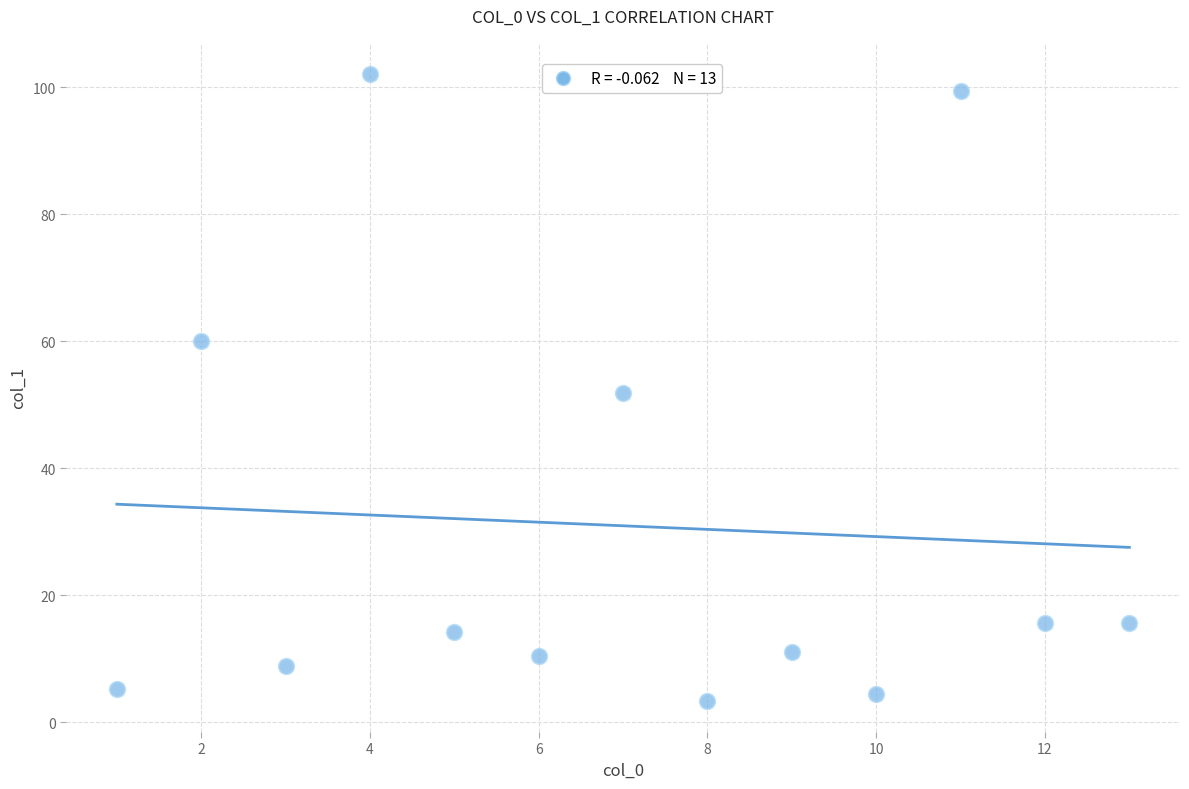

What is the range of Y values (max minus min)?

98.7